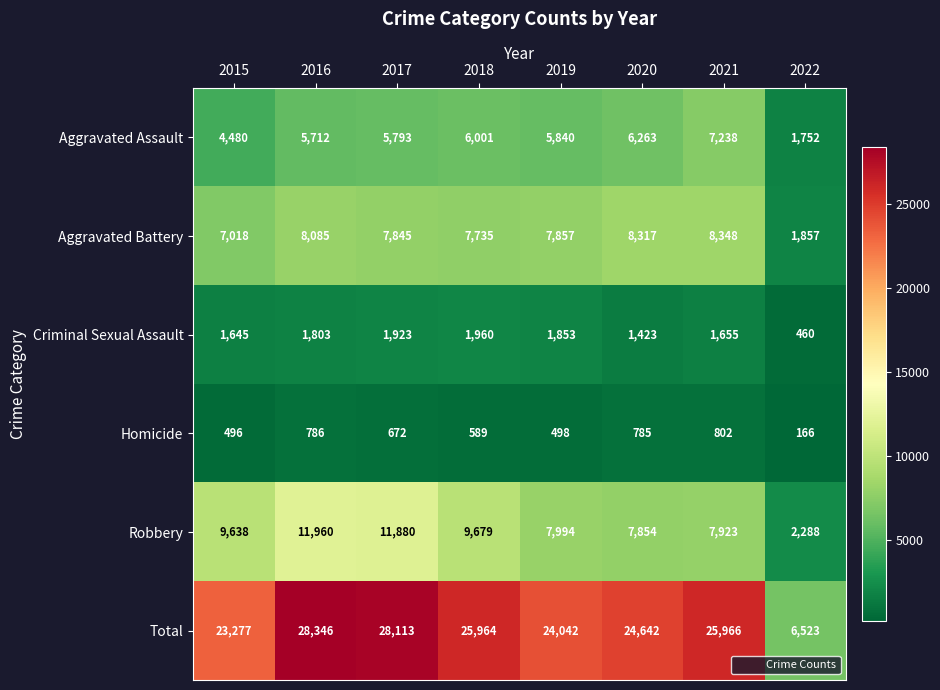

Where is Aggravated Assault nearest to the value 4495?

2015